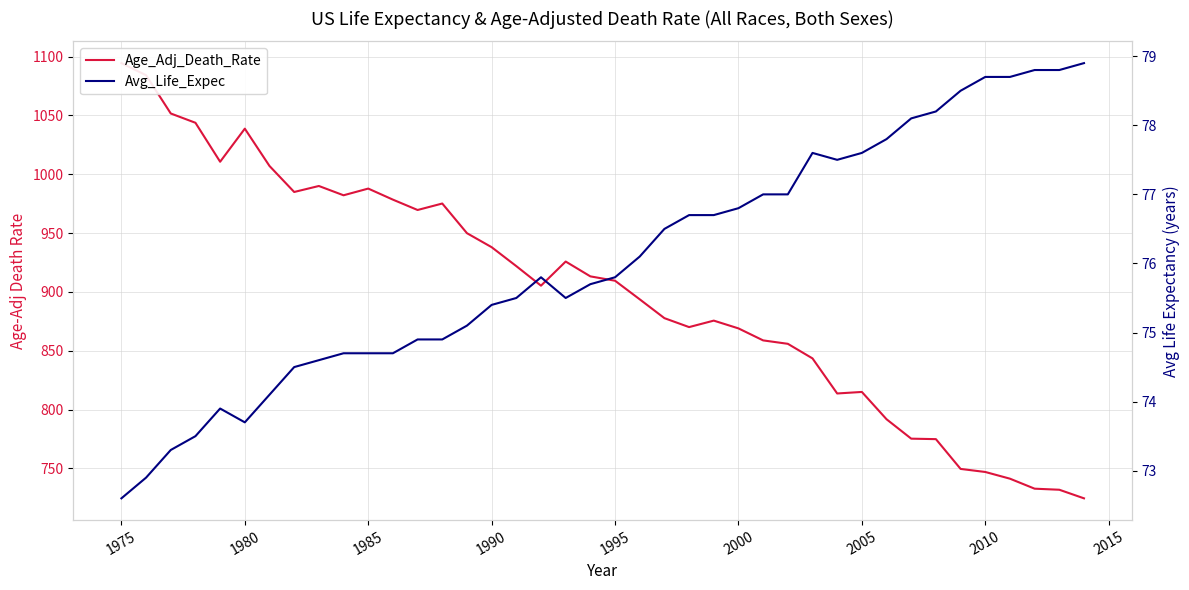

What is the average value of the Avg_Life_Expec series?

76.0